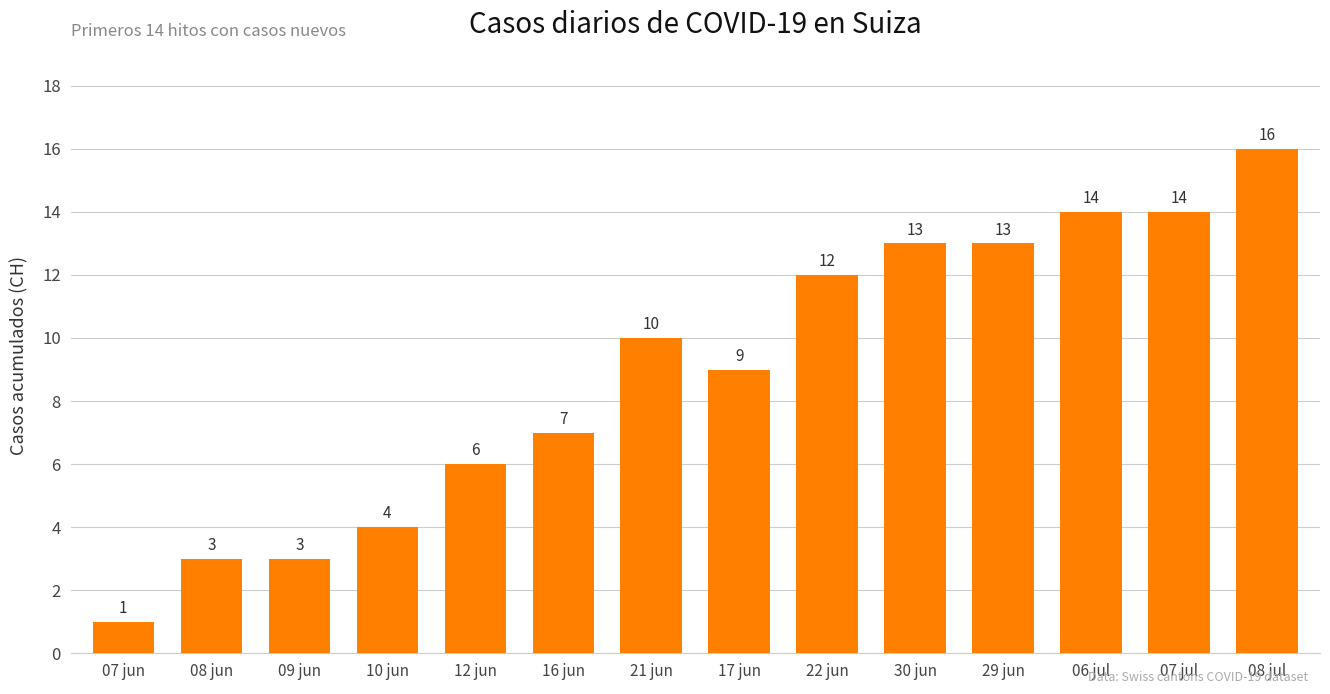

What is the ratio of the value at 07 jul to the value at 30 jun?

1.1